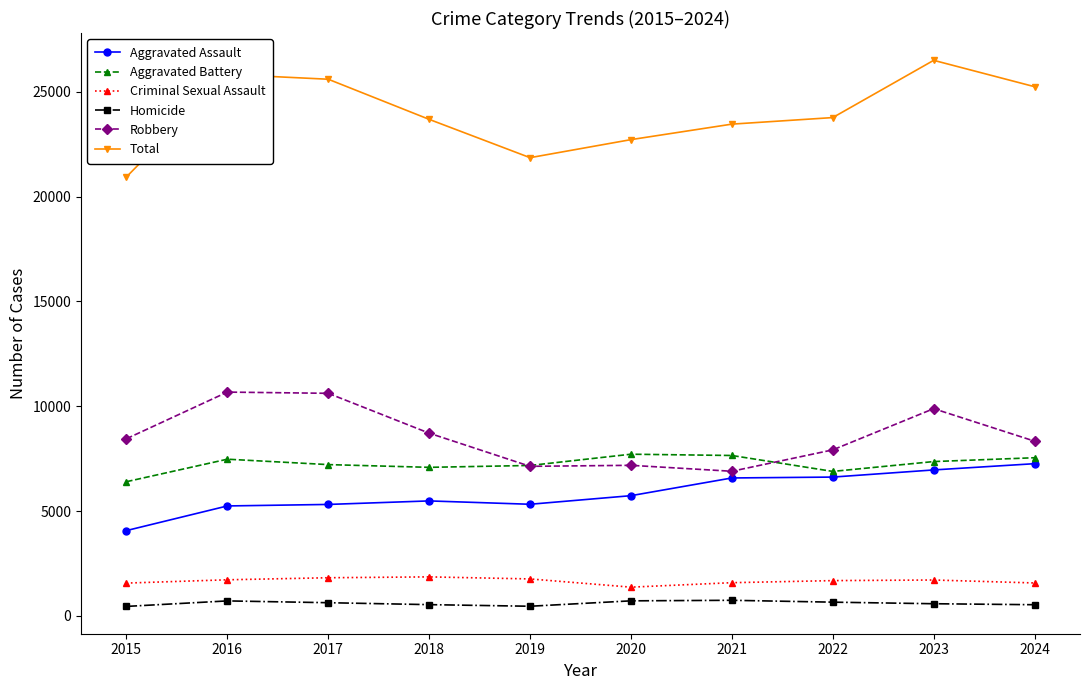

What are all the series names shown in the legend?

Aggravated Assault, Aggravated Battery, Criminal Sexual Assault, Homicide, Robbery, Total